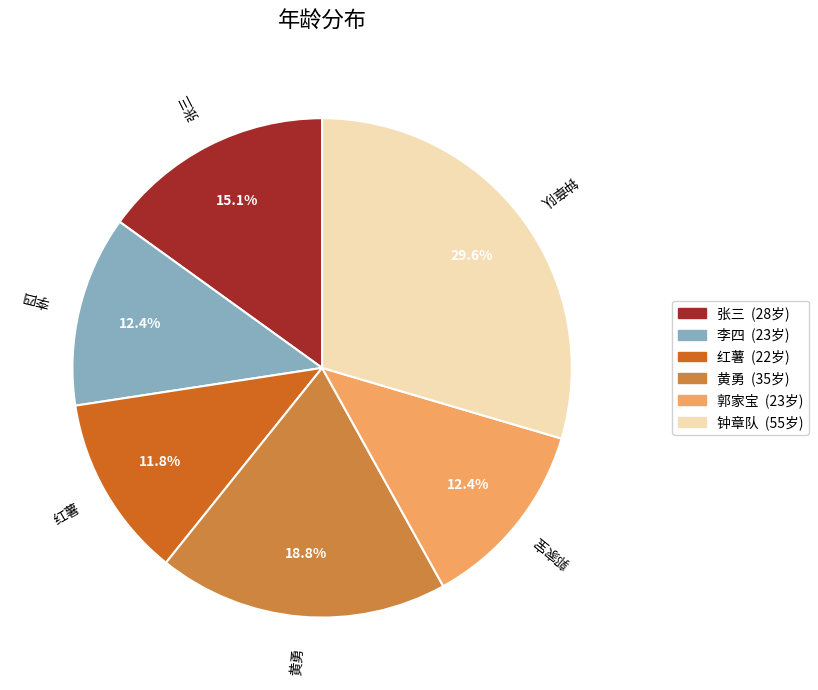

Which slice is the largest?

钟章队